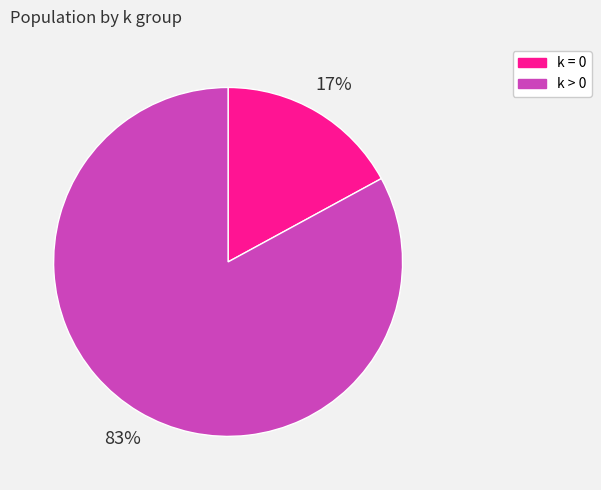

Is there a majority slice in this chart?

Yes